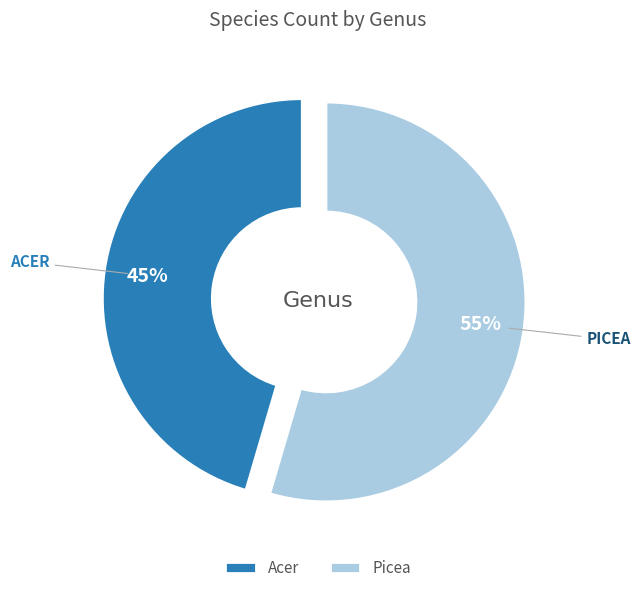

To the nearest percent, what is the average slice percentage?

50%